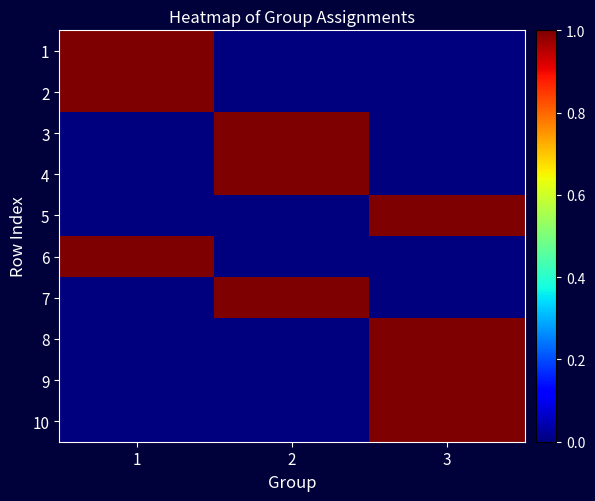

What is the difference between the highest and lowest values at 2?

1